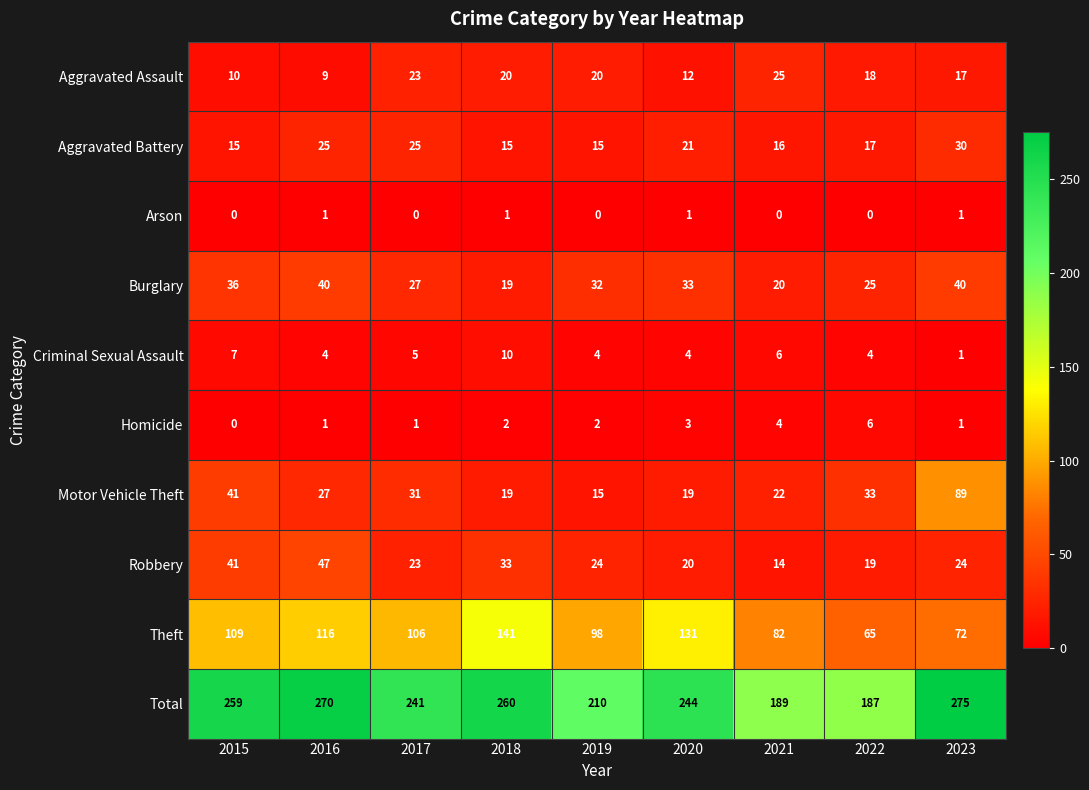

Rank the series by their maximum value, from lowest to highest.

Arson, Homicide, Criminal Sexual Assault, Aggravated Assault, Aggravated Battery, Burglary, Robbery, Motor Vehicle Theft, Theft, Total